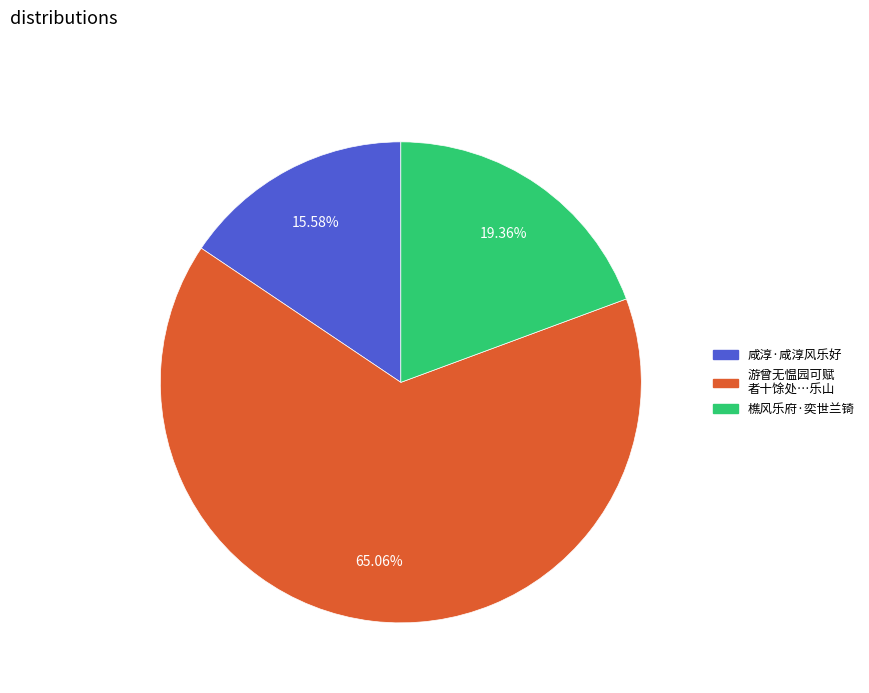

Do 咸淳·咸淳风乐好 and 樵风乐府·奕世兰锜 together represent more than half of the pie?

No